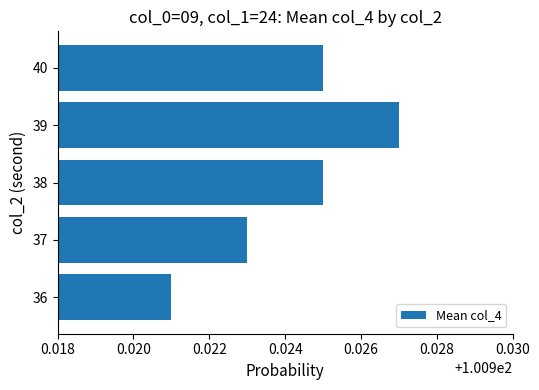

Which label corresponds to the smallest value in the chart?

36